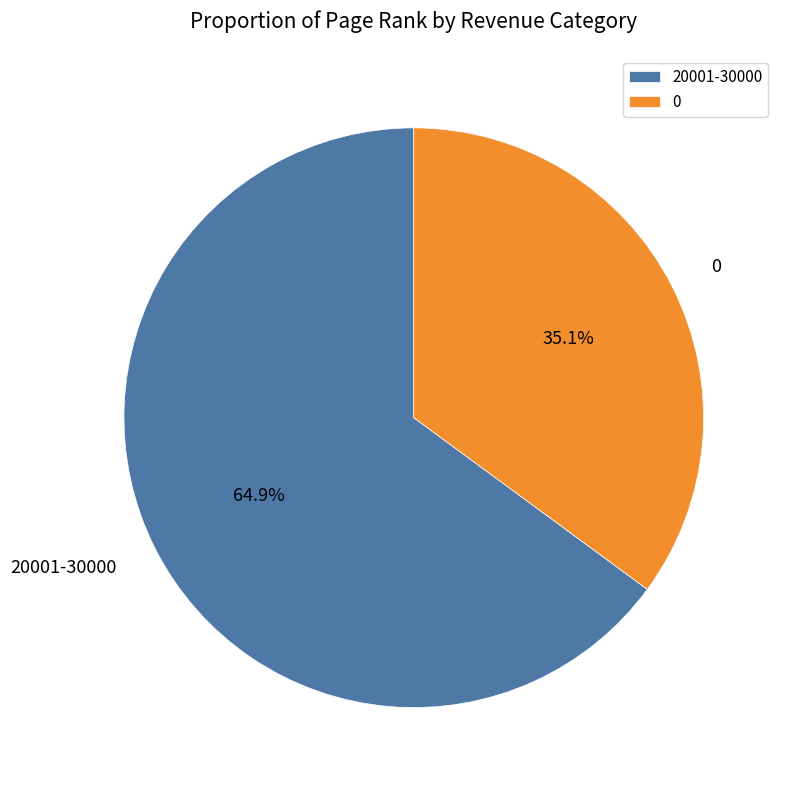

To the nearest percent, what is the difference between the 20001-30000 and 0 slice percentages?

30%